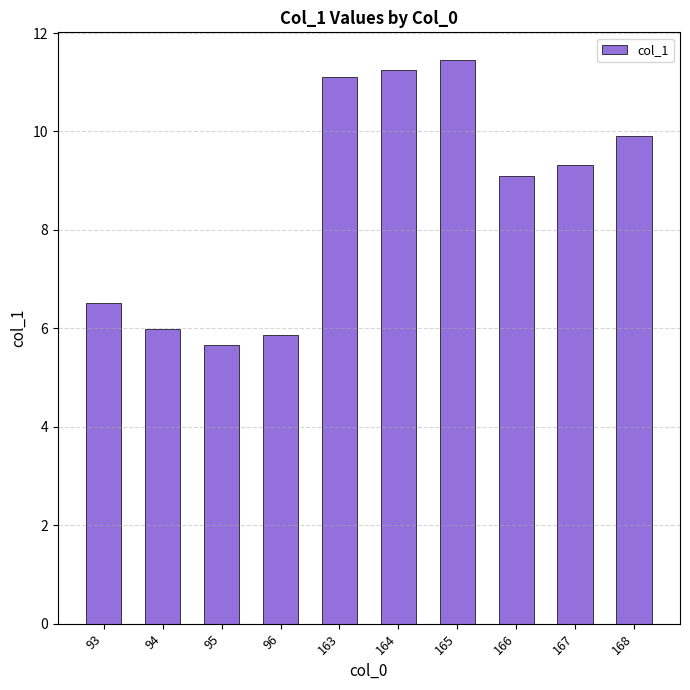

What is the difference between the values at 166 and 167?

0.2